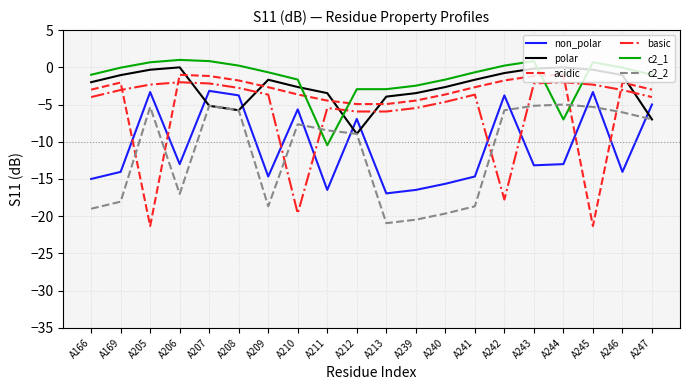

What is the spread (max minus min) of values at A207?

6.0